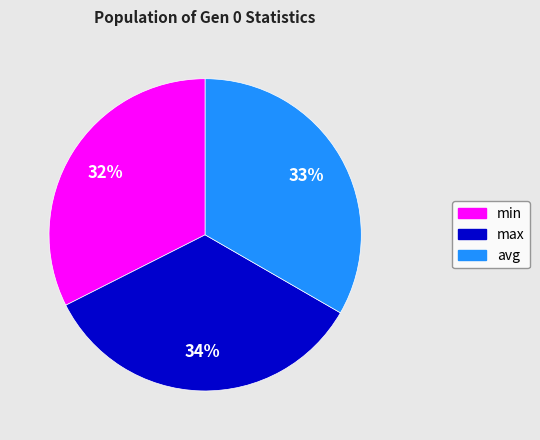

Count the number of slices in the pie.

3